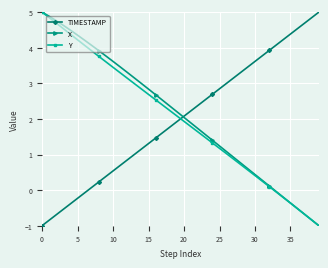

How many times do Y and TIMESTAMP cross each other?

1